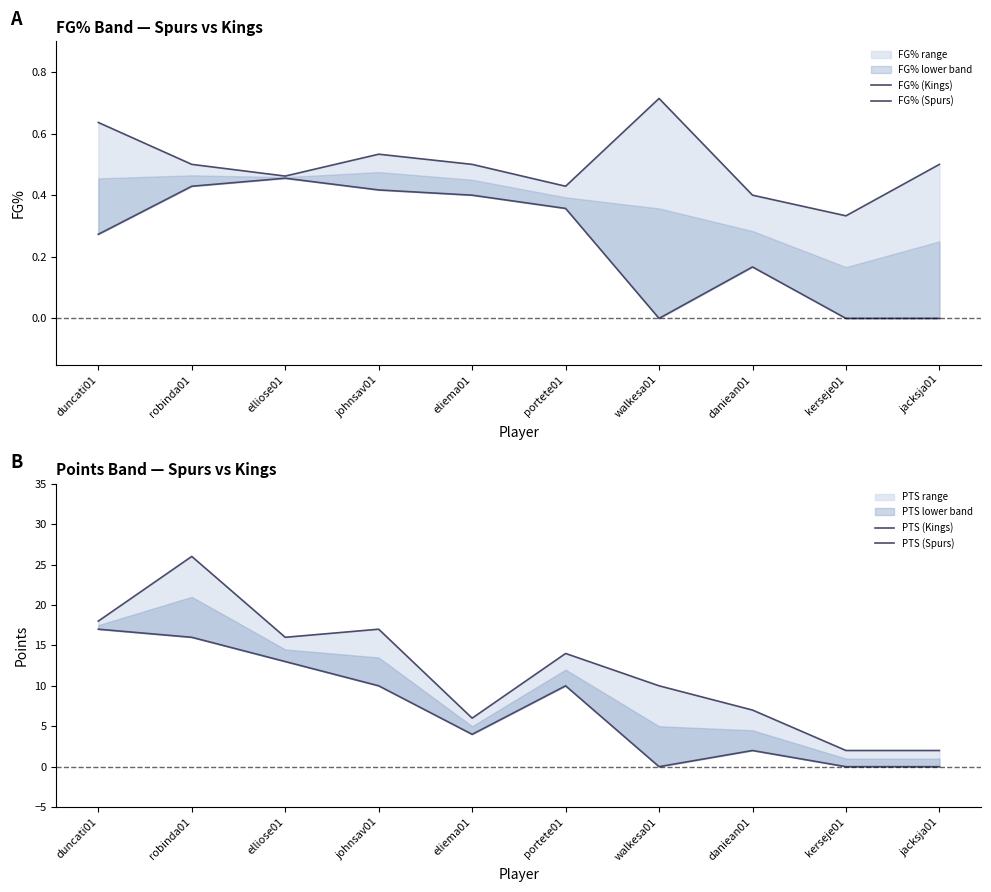

The PTS (Spurs) series shows 7.2 at elliose01. True or false?

False